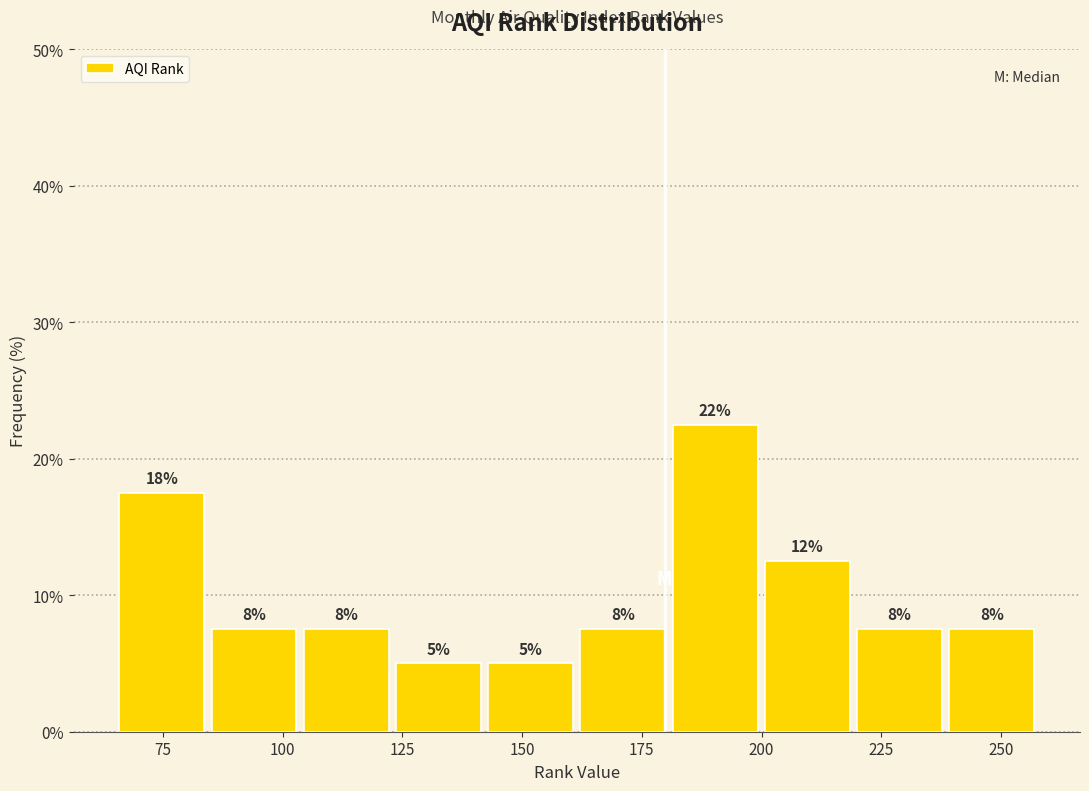

Read against the x-axis, roughly where is the centre of the tallest bar?

190